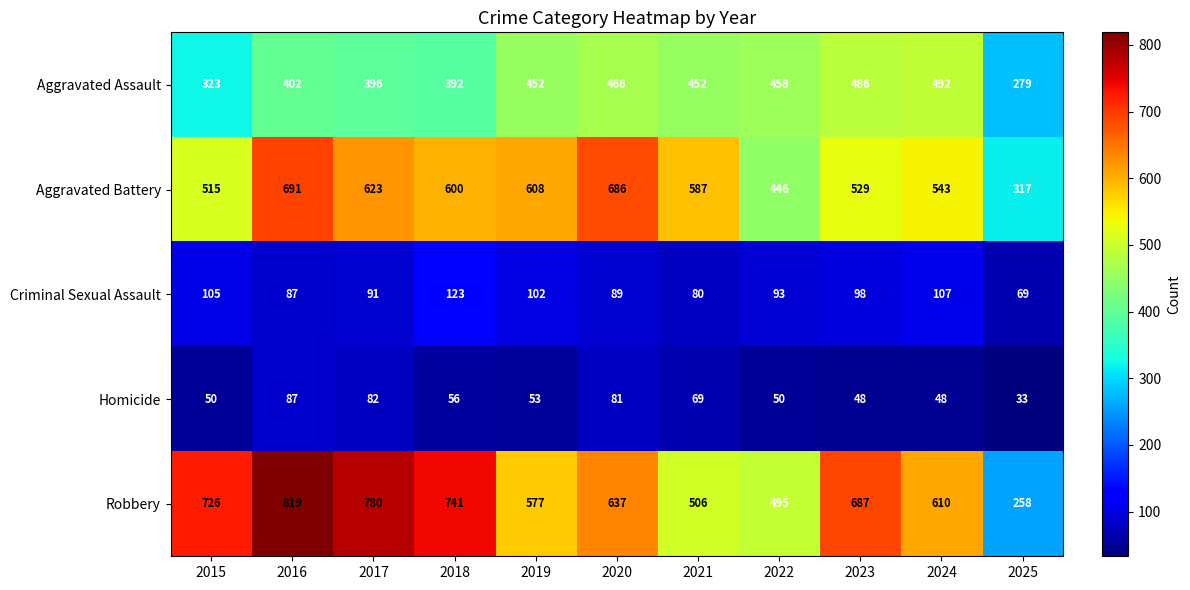

What is the greatest value displayed?

819